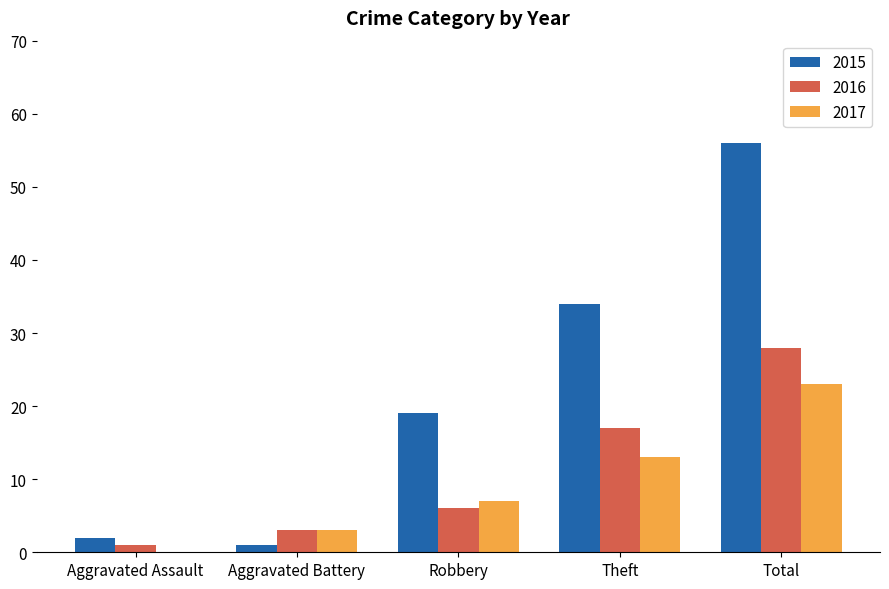

Which series has the largest total across all categories?

2015